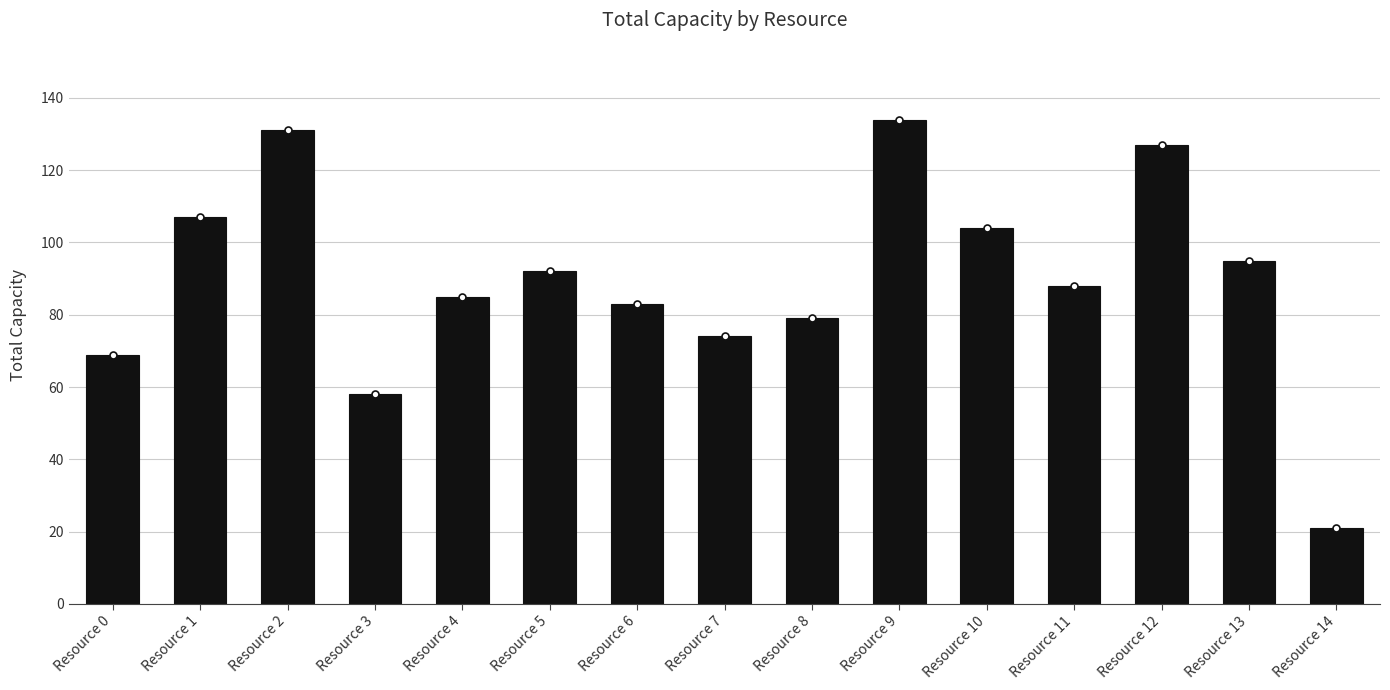

Are the bars grouped side by side (vs. stacked)?

No